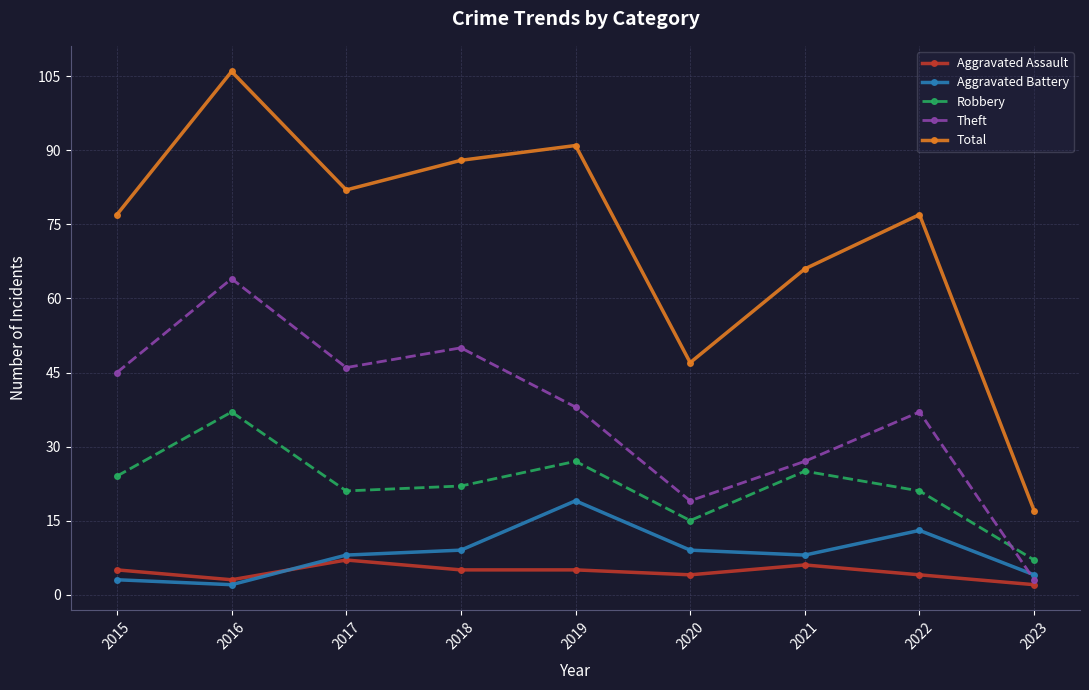

Does the chart display data point markers on the line(s)?

Yes